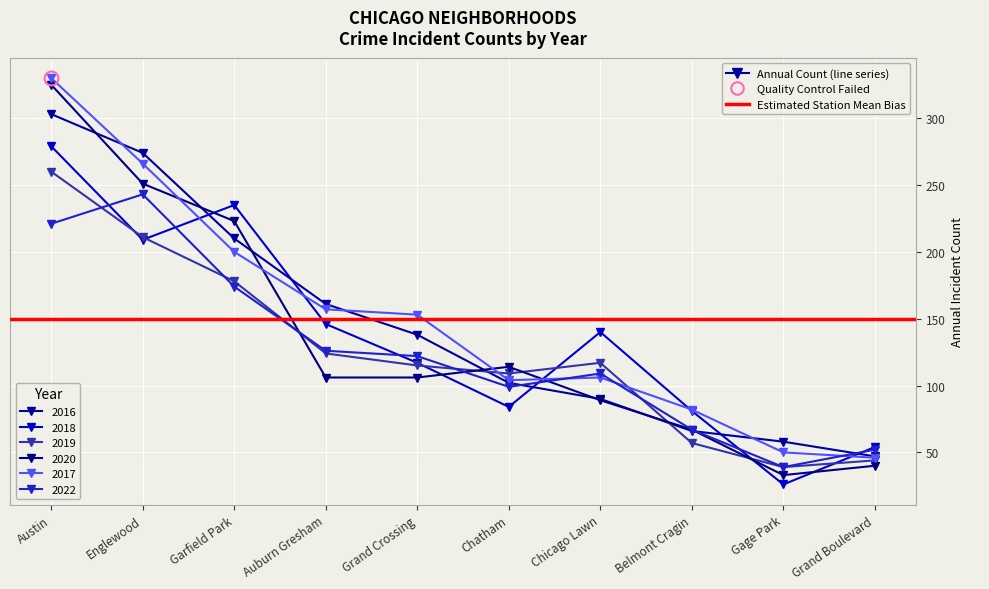

Reading right to left, what are all the values shown in this chart?

2016: Grand Boulevard=47	Gage Park=58	Belmont Cragin=66	Chicago Lawn=90	Chatham=102	Grand Crossing=138	Auburn Gresham=161	Garfield Park=210	Englewood=274	Austin=303
2018: Grand Boulevard=54	Gage Park=26	Belmont Cragin=81	Chicago Lawn=140	Chatham=84	Grand Crossing=117	Auburn Gresham=146	Garfield Park=235	Englewood=209	Austin=279
2019: Grand Boulevard=44	Gage Park=39	Belmont Cragin=57	Chicago Lawn=117	Chatham=109	Grand Crossing=115	Auburn Gresham=124	Garfield Park=178	Englewood=211	Austin=260
2020: Grand Boulevard=40	Gage Park=33	Belmont Cragin=67	Chicago Lawn=89	Chatham=114	Grand Crossing=106	Auburn Gresham=106	Garfield Park=223	Englewood=251	Austin=325
2017: Grand Boulevard=46	Gage Park=50	Belmont Cragin=82	Chicago Lawn=106	Chatham=104	Grand Crossing=153	Auburn Gresham=157	Garfield Park=200	Englewood=266	Austin=330
2022: Grand Boulevard=52	Gage Park=39	Belmont Cragin=67	Chicago Lawn=109	Chatham=99	Grand Crossing=122	Auburn Gresham=126	Garfield Park=174	Englewood=243	Austin=221